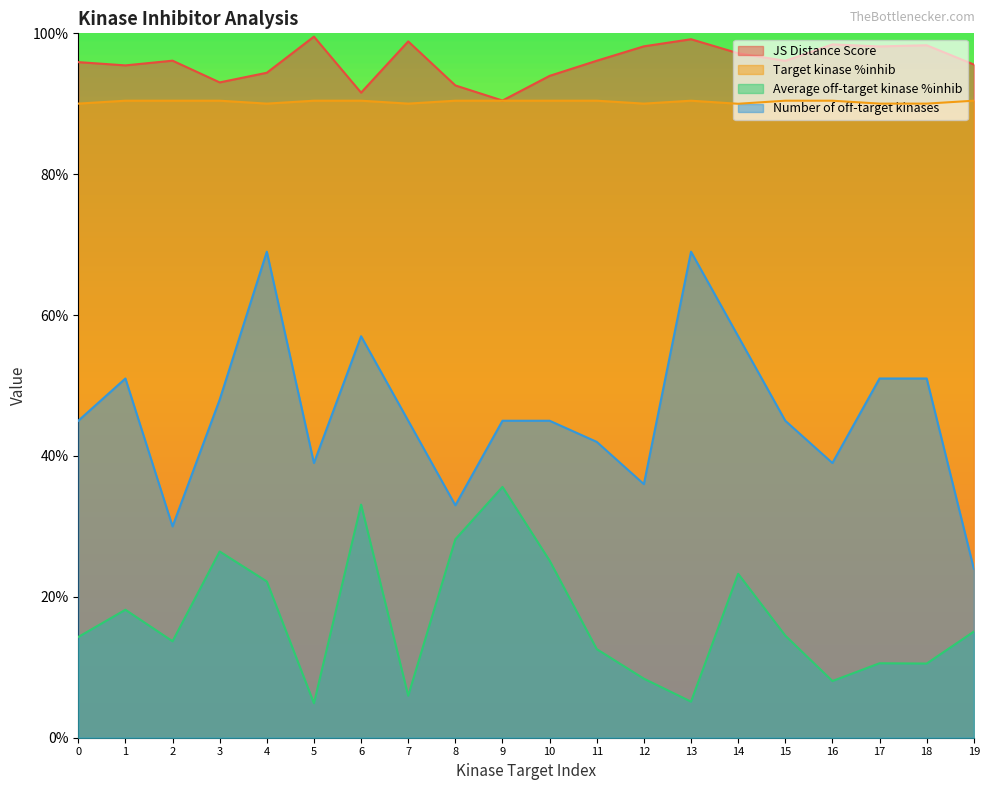

Which category has the lowest value across all series?

5